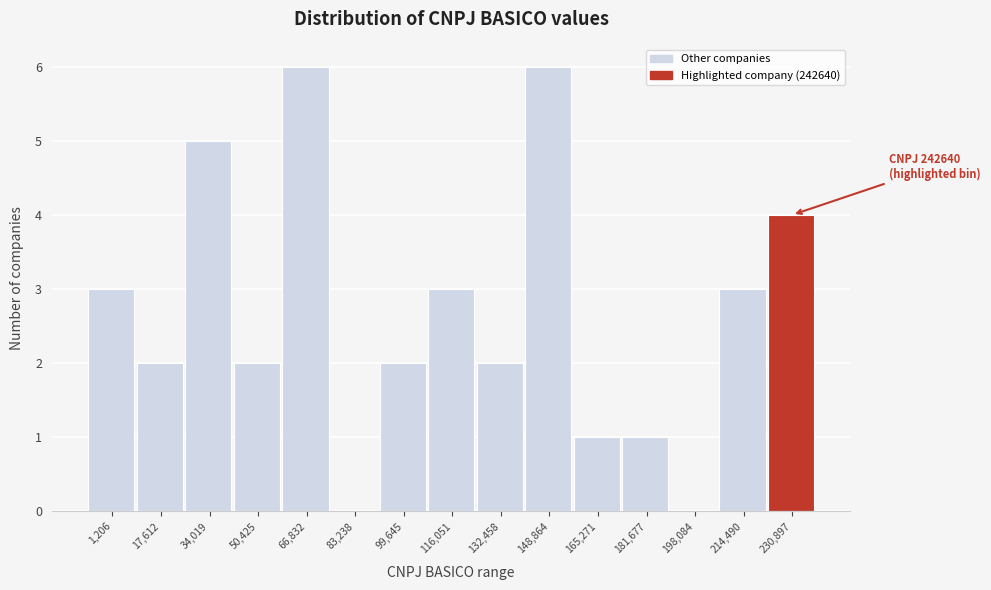

Reading left to right, transcribe all the data shown in this chart.

1,206=3	17,612=2	34,019=5	50,425=2	66,832=6	83,238=0	99,645=2	116,051=3	132,458=2	148,864=6	165,271=1	181,677=1	198,084=0	214,490=3	230,897=4